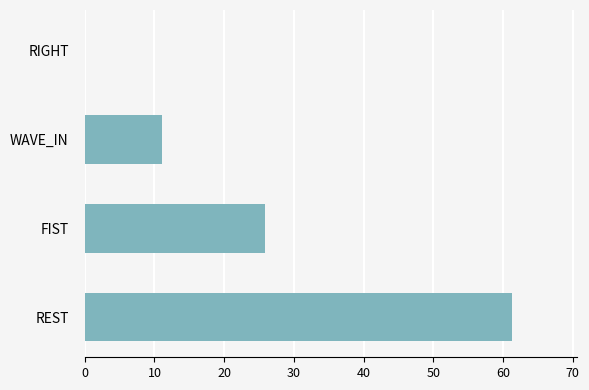

The chart shows a value of 0.0 at RIGHT. True or false?

True